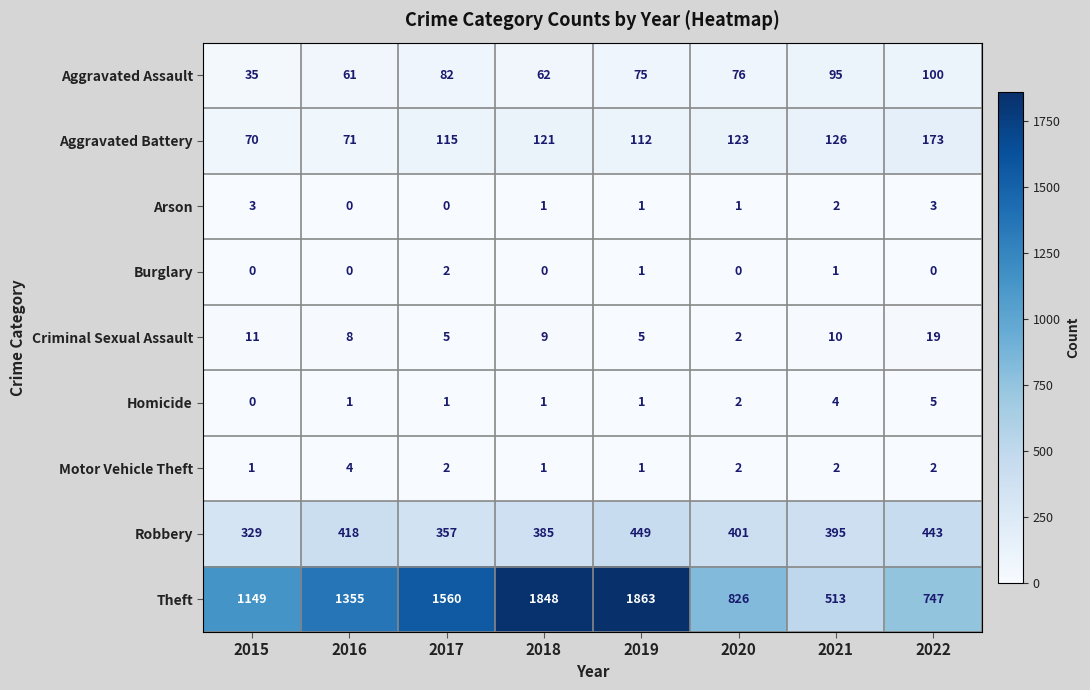

What is the greatest value displayed?

1863